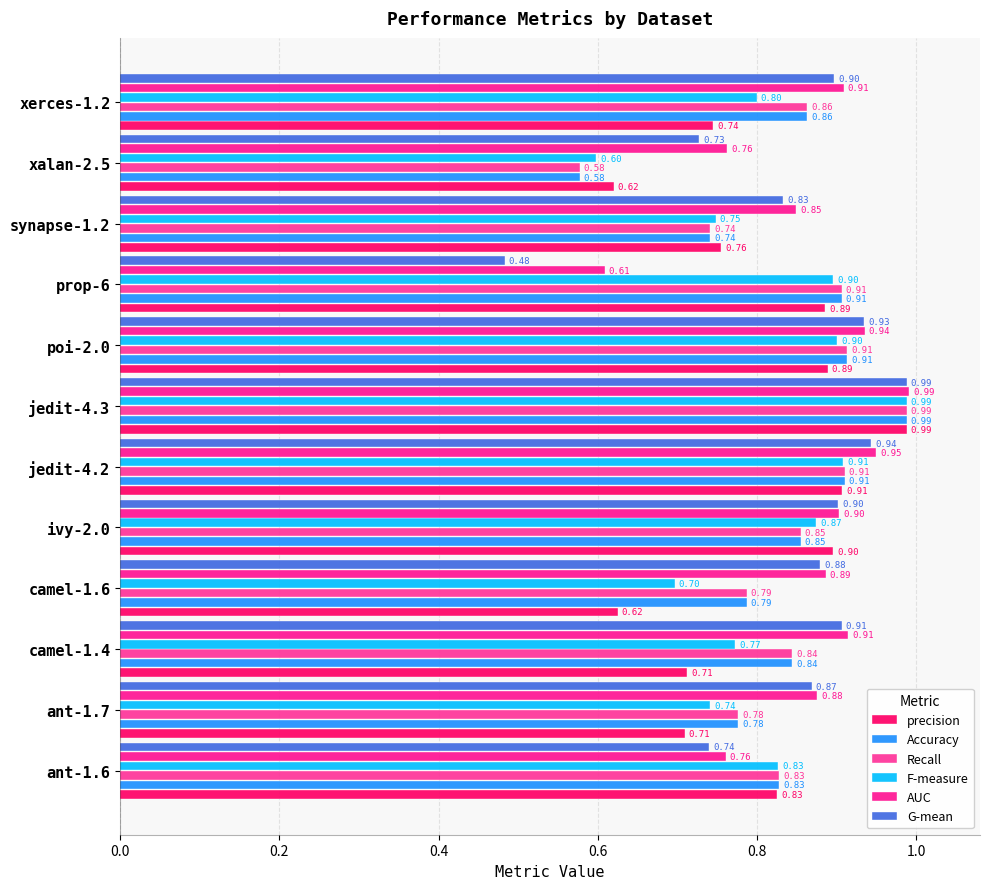

Which series has the largest range (max minus min)?

G-mean